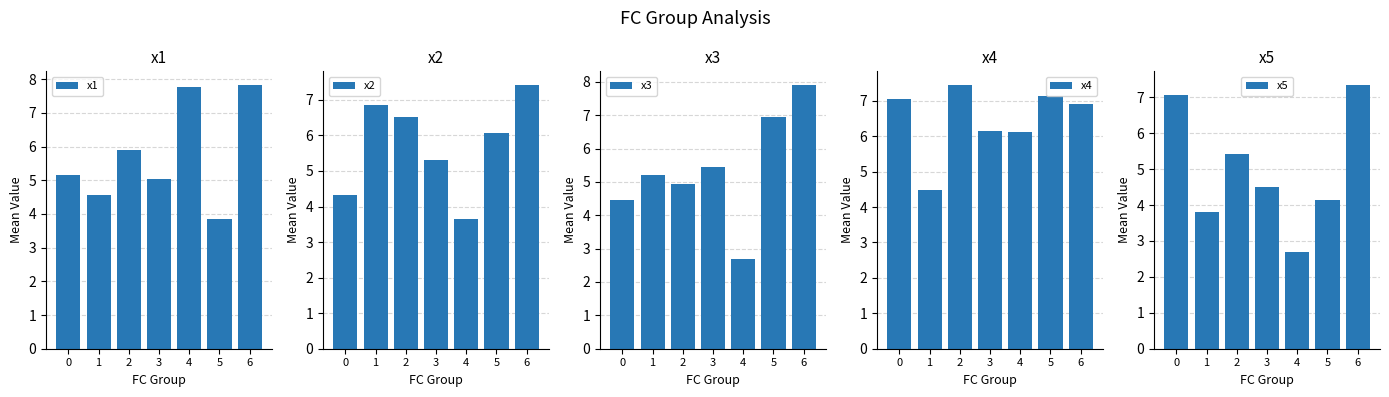

What is the difference between the second highest and second lowest values in the x4 series?

1.0